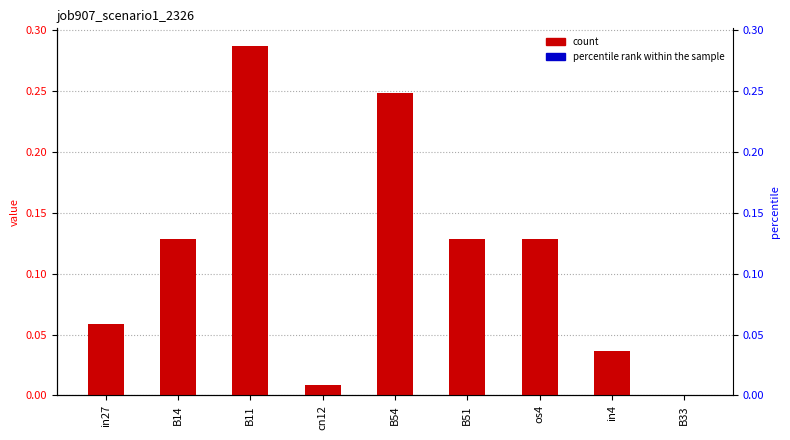

How many values are above zero?

8